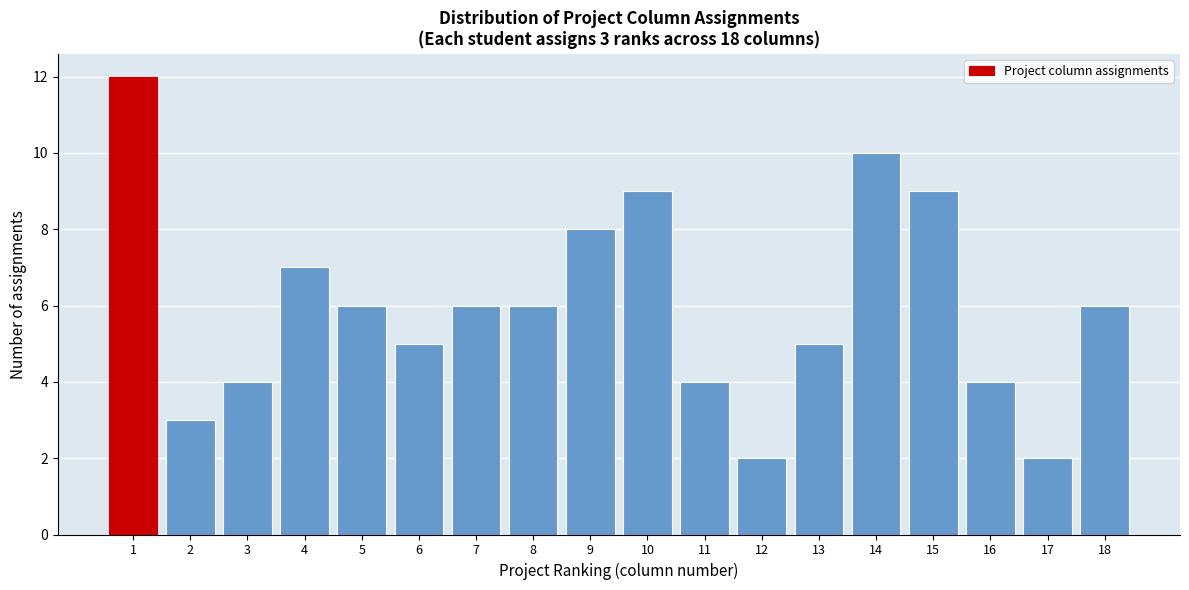

Reading left to right, transcribe all the data shown in this chart.

12	3	4	7	6	5	6	6	8	9	4	2	5	10	9	4	2	6